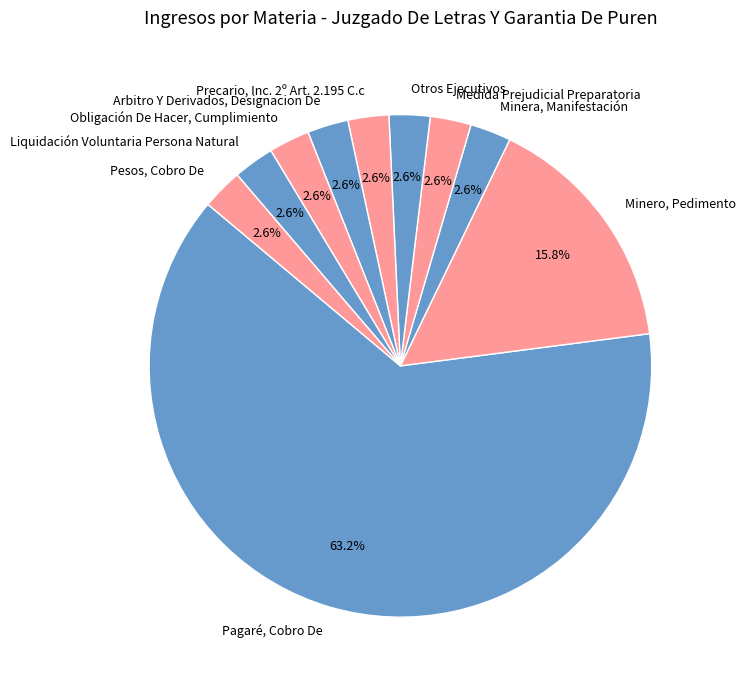

Combined, do Pesos, Cobro De and Liquidación Voluntaria Persona Natural account for over 50%?

No